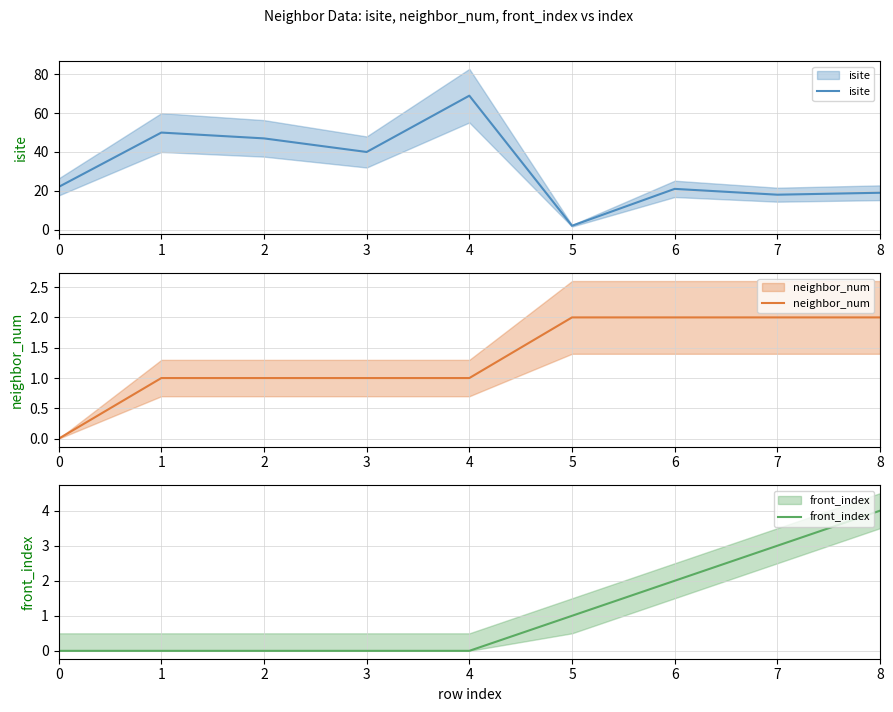

What is the difference between the highest and lowest values at 5?

1